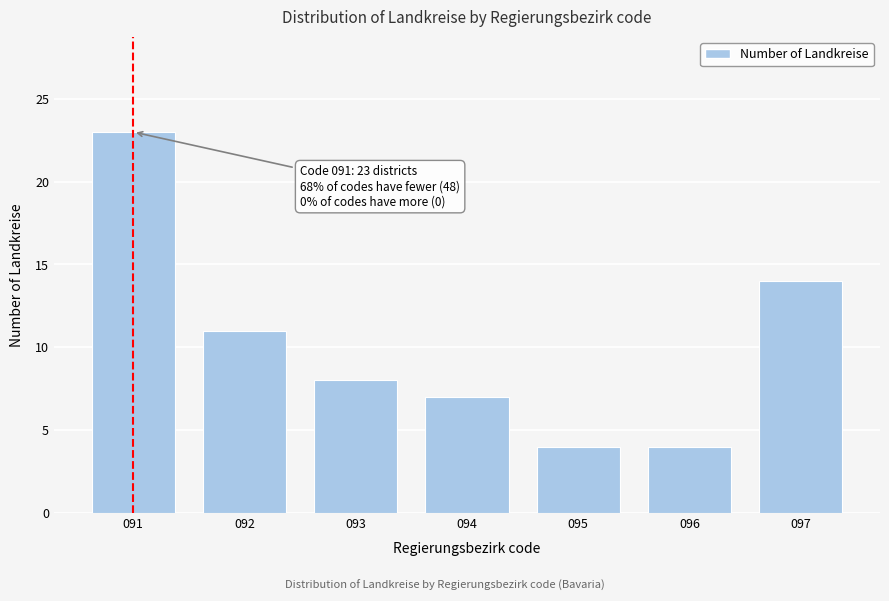

Reading left to right, list all the values displayed in this chart.

23	11	8	7	4	4	14